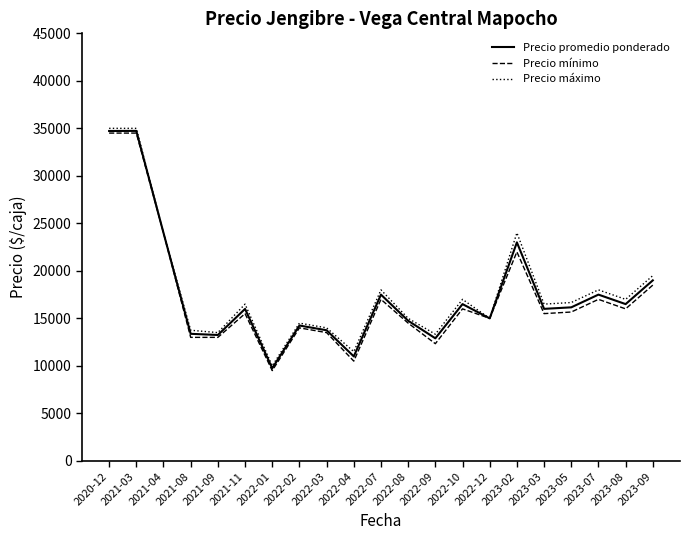

Where is Precio promedio ponderado nearest to the value 22239?

2023-02